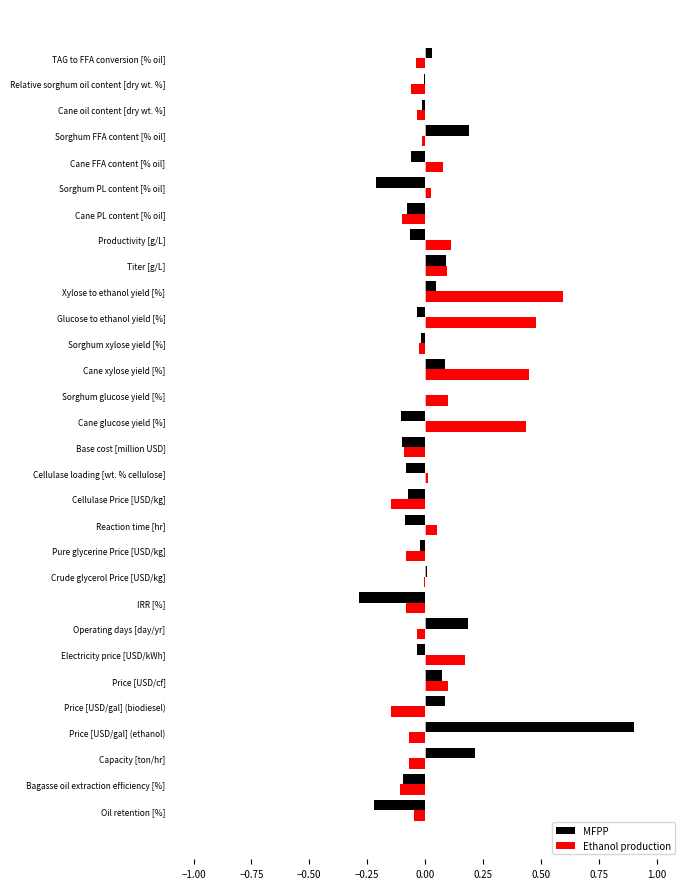

At which category is the sum across all series the highest?

Price [USD/gal] (ethanol)